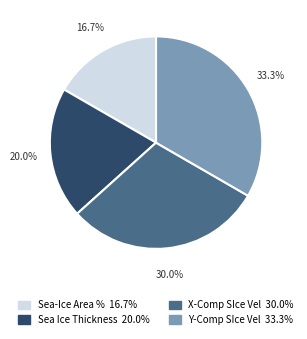

Does any single category account for the majority?

No